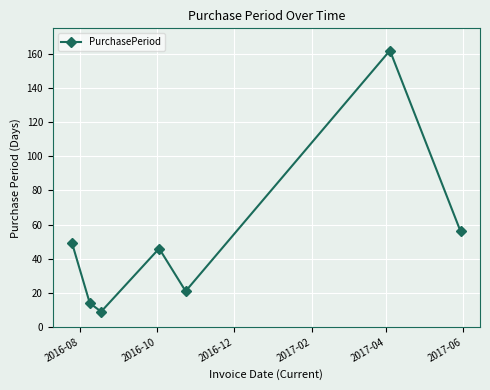

What is the value of the 6th point from the left?

162